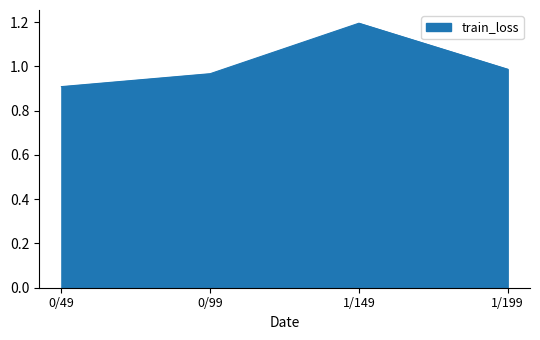

What is the sum of the values at 1/199 and 0/49?

1.9